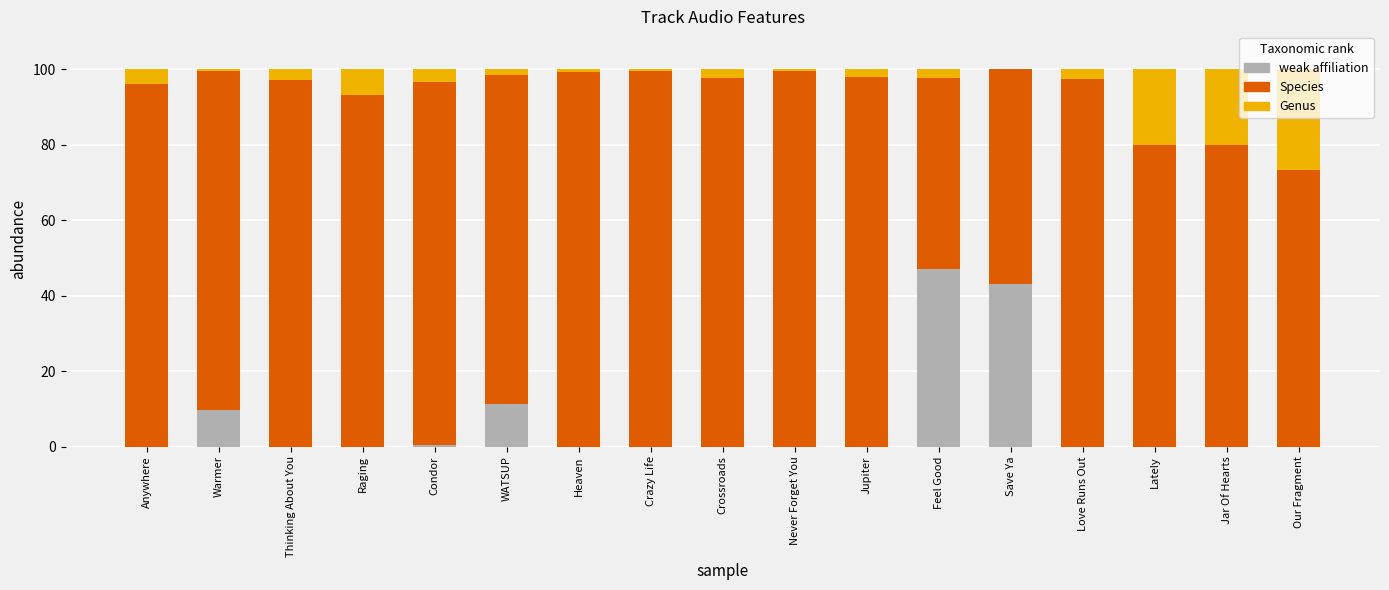

True or false: weak affiliation has a value of 66.6 at Feel Good.

False